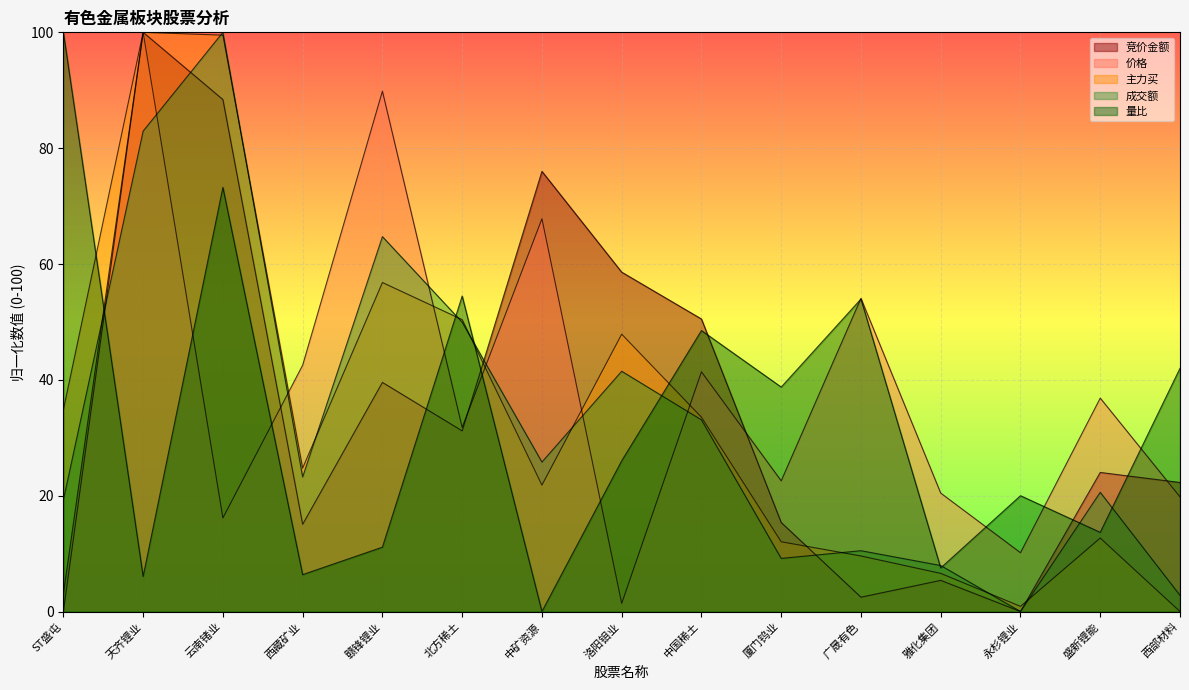

Where is 竞价金额 nearest to the value 50?

中国稀土